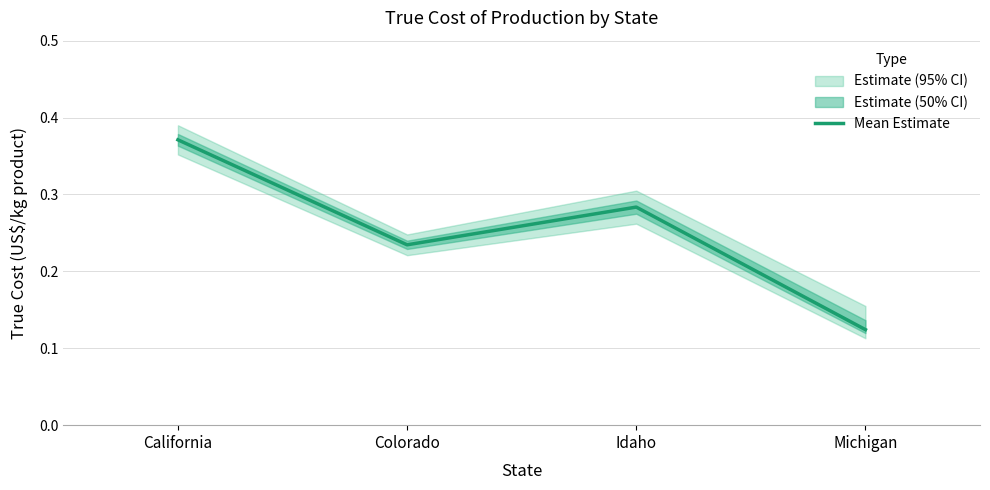

How many points are lower than both their immediate neighbors (excluding endpoints)?

1